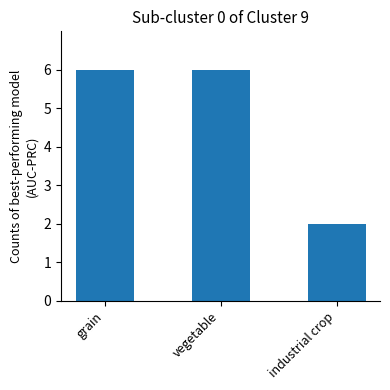

What is the maximum value shown in the chart?

6